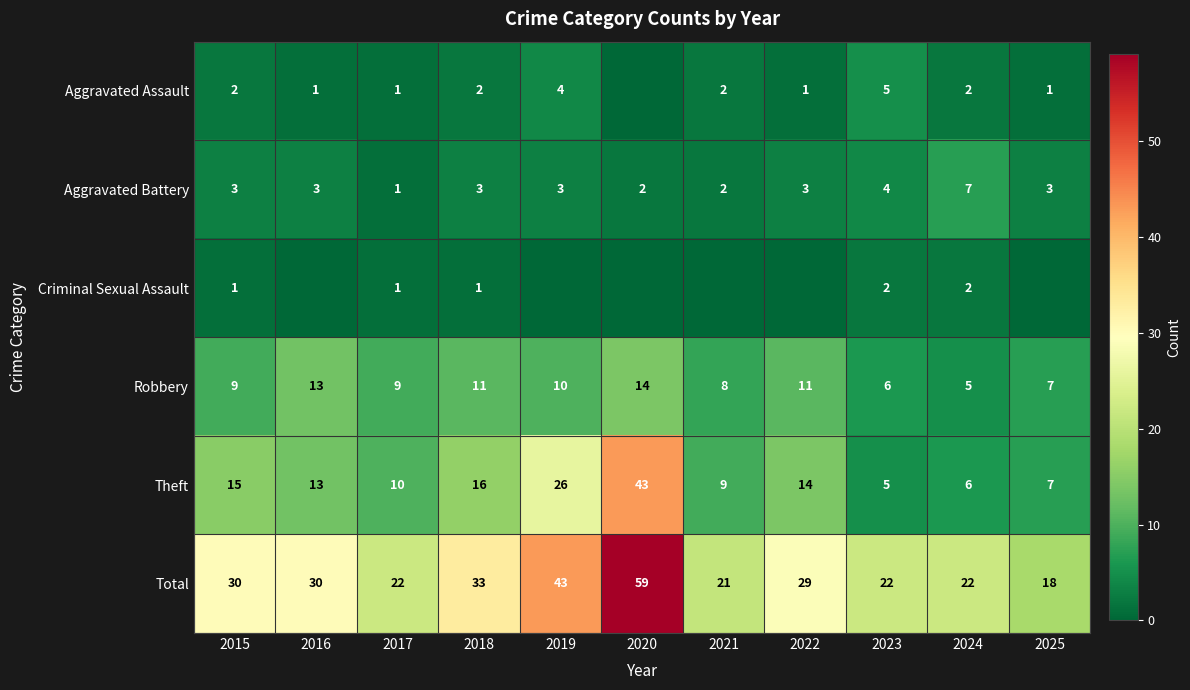

What is the difference between the highest and lowest values at 2017?

21